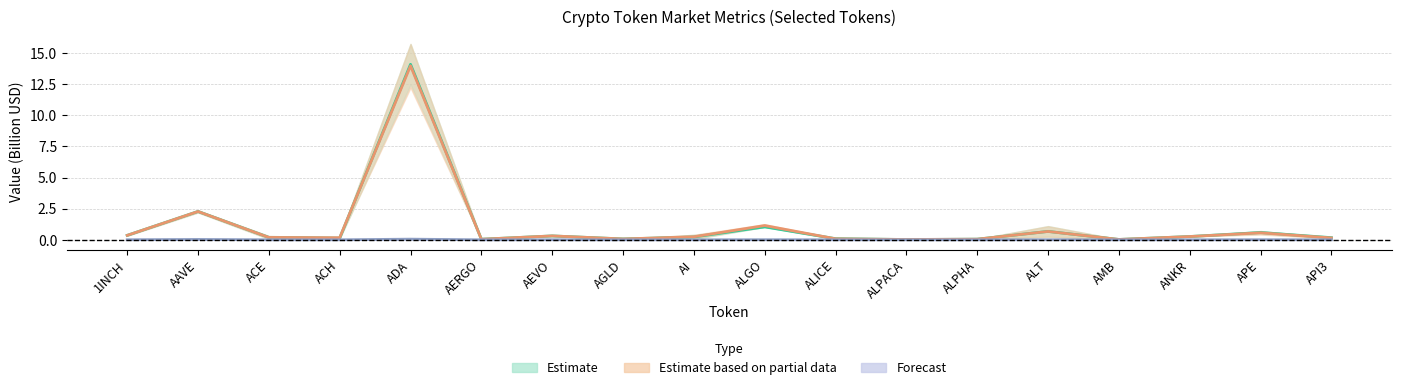

What is the label of the 1st point from the right?

API3